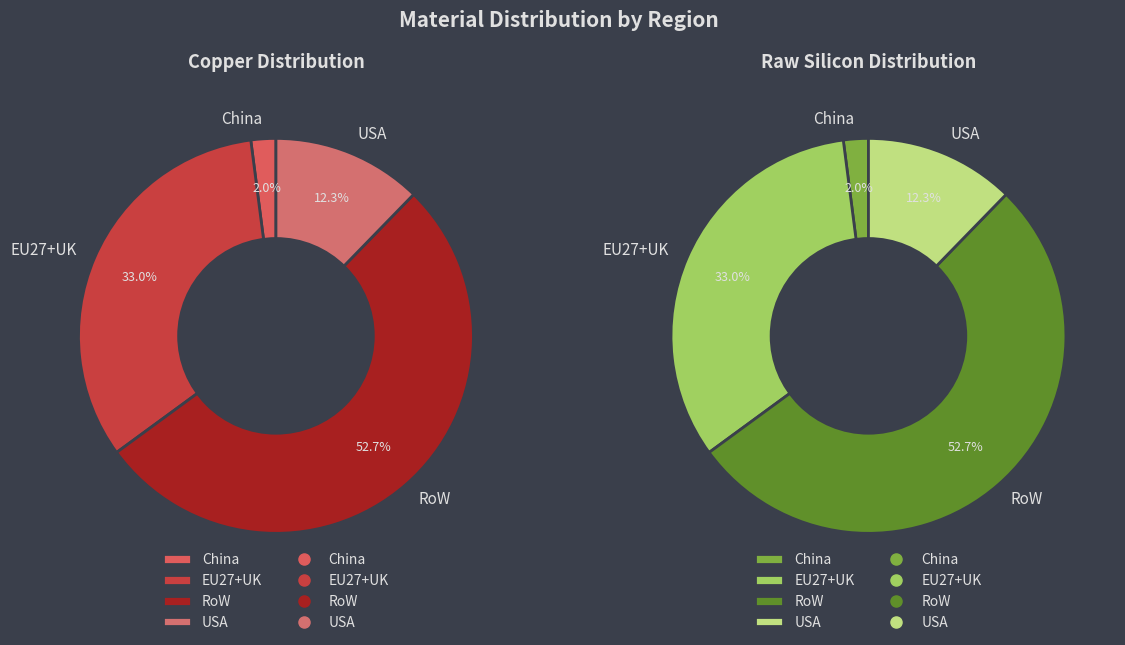

To the nearest percent, what is the average slice percentage?

25%